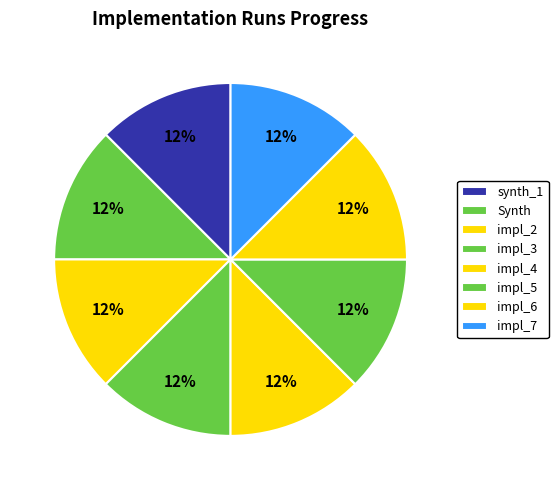

What percentage do impl_3 and impl_5 together represent?

25.0%